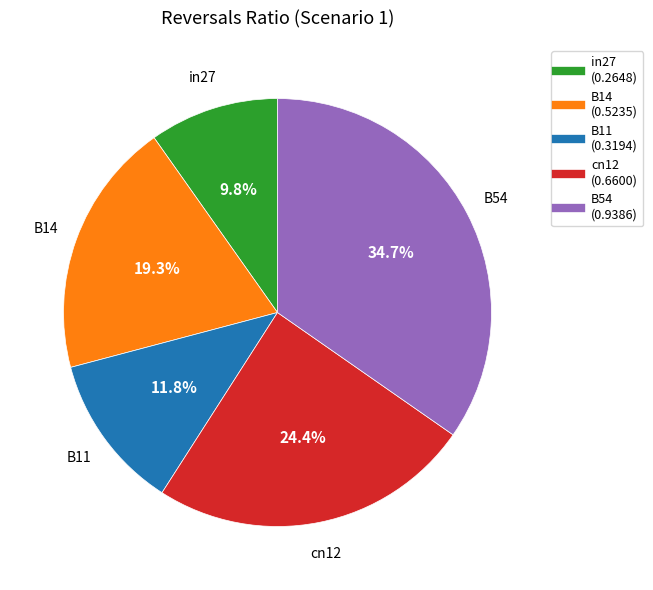

To the nearest percent, what is the difference between the largest and smallest slice percentages?

25%